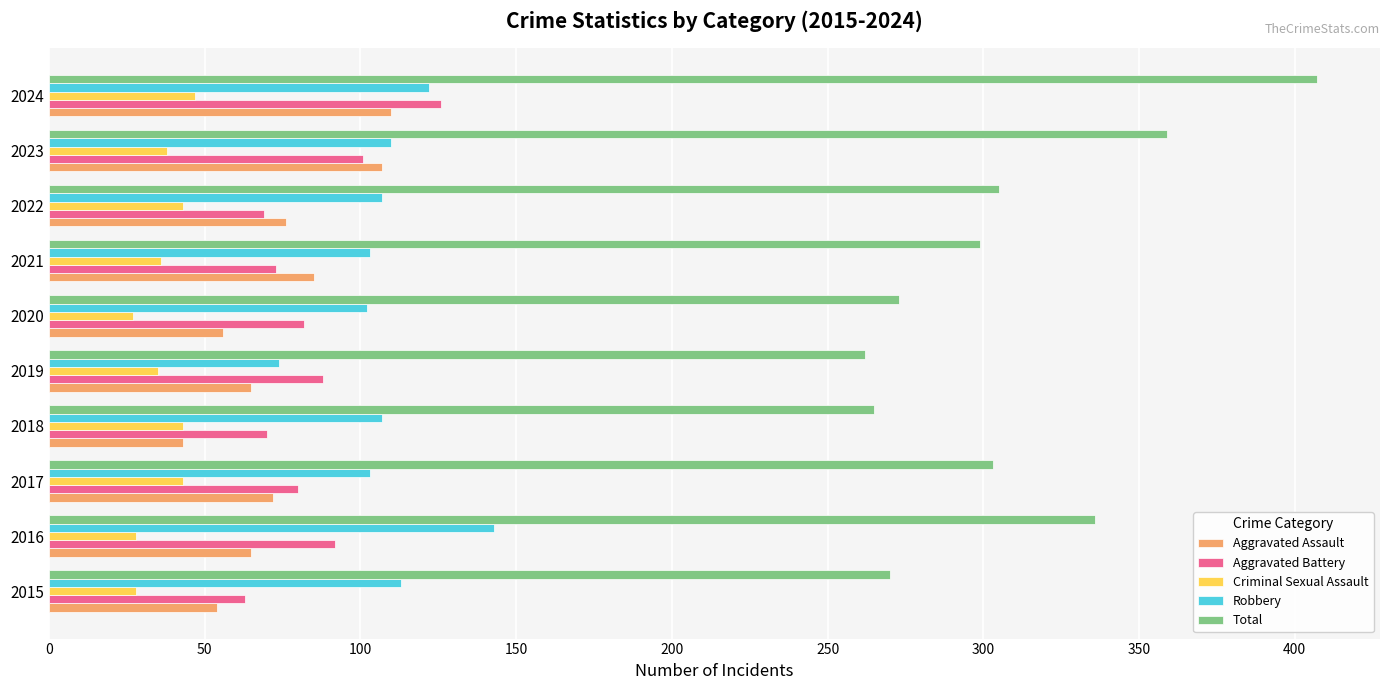

The value of Aggravated Battery at 2021 is 105. True or false?

False